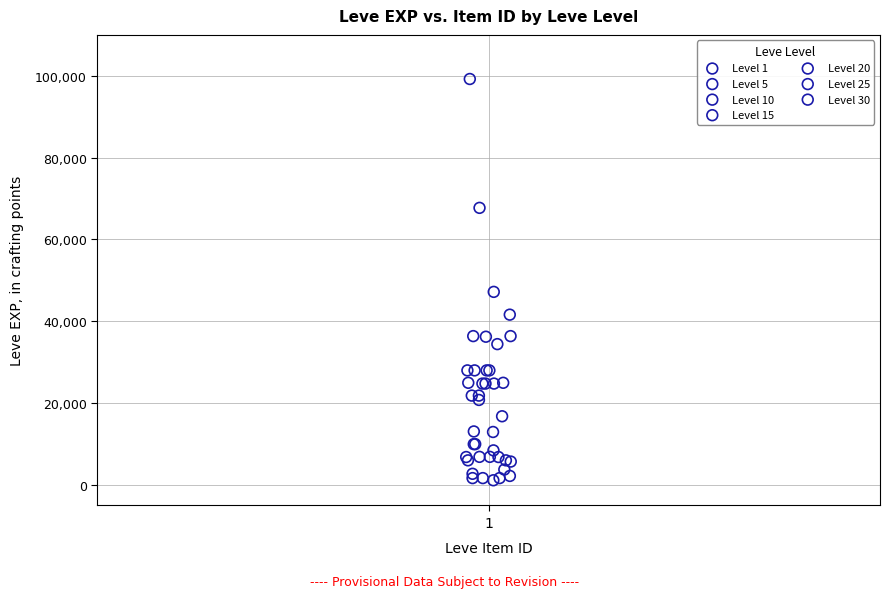

What are all the series names shown in the legend?

Level 1, Level 5, Level 10, Level 15, Level 20, Level 25, Level 30